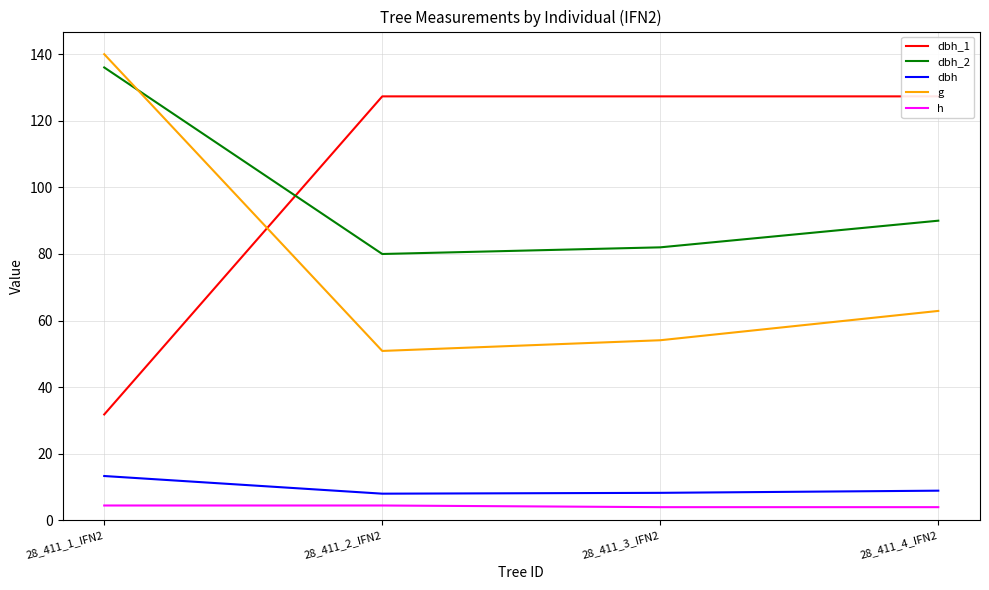

At which category is the sum across all series the highest?

28_411_1_IFN2